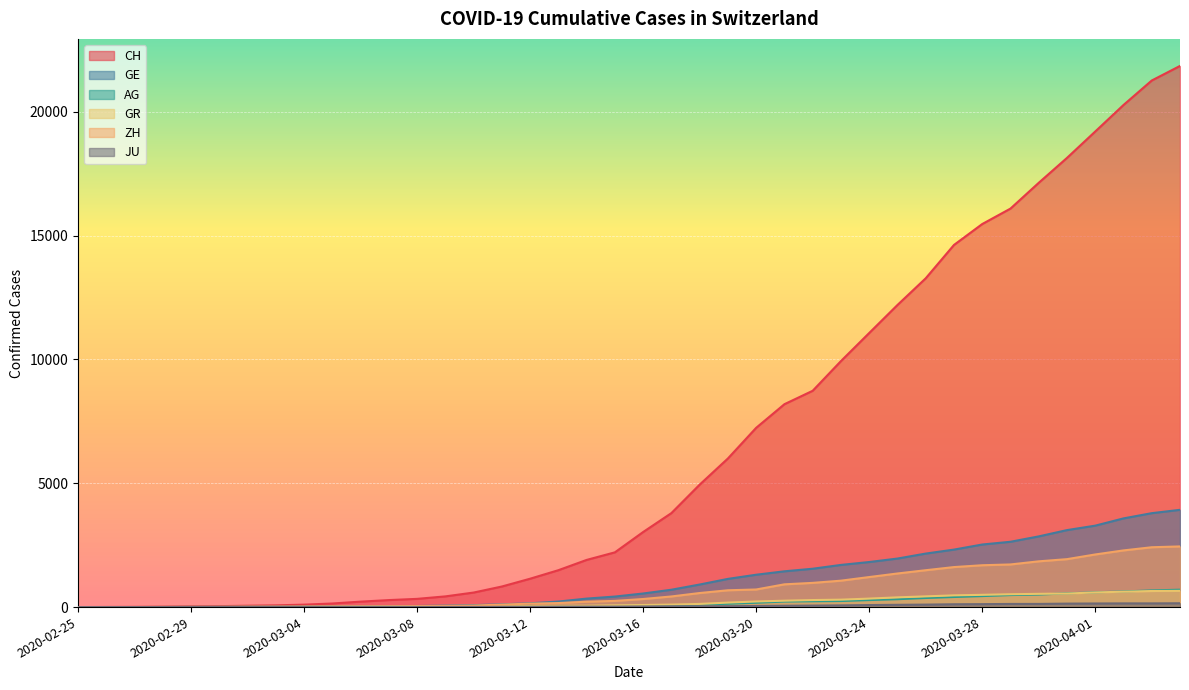

At which label does AG reach its peak?

2020-04-04